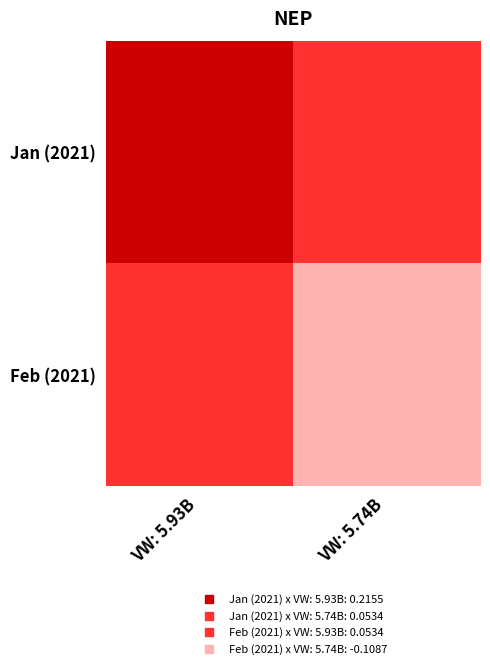

Which series has the widest spread of values?

Jan (2021)